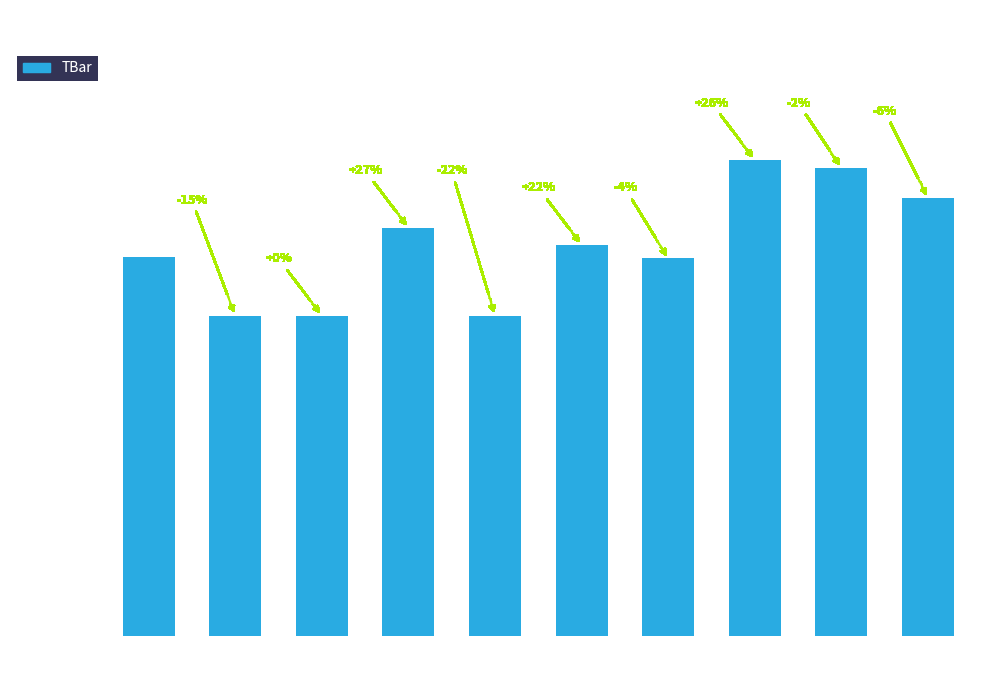

What is the value of the 8th bar from the left?

35.3